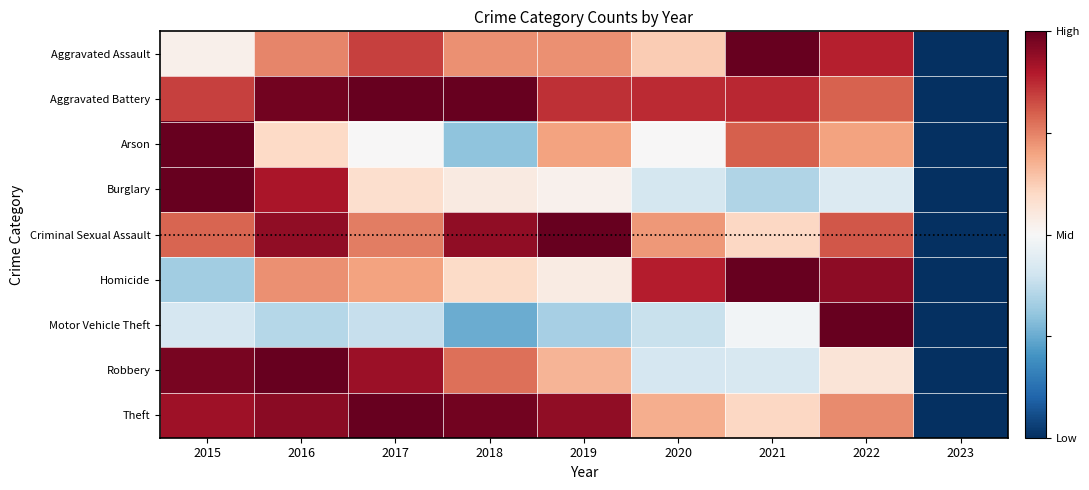

Count the number of categories in the chart.

9